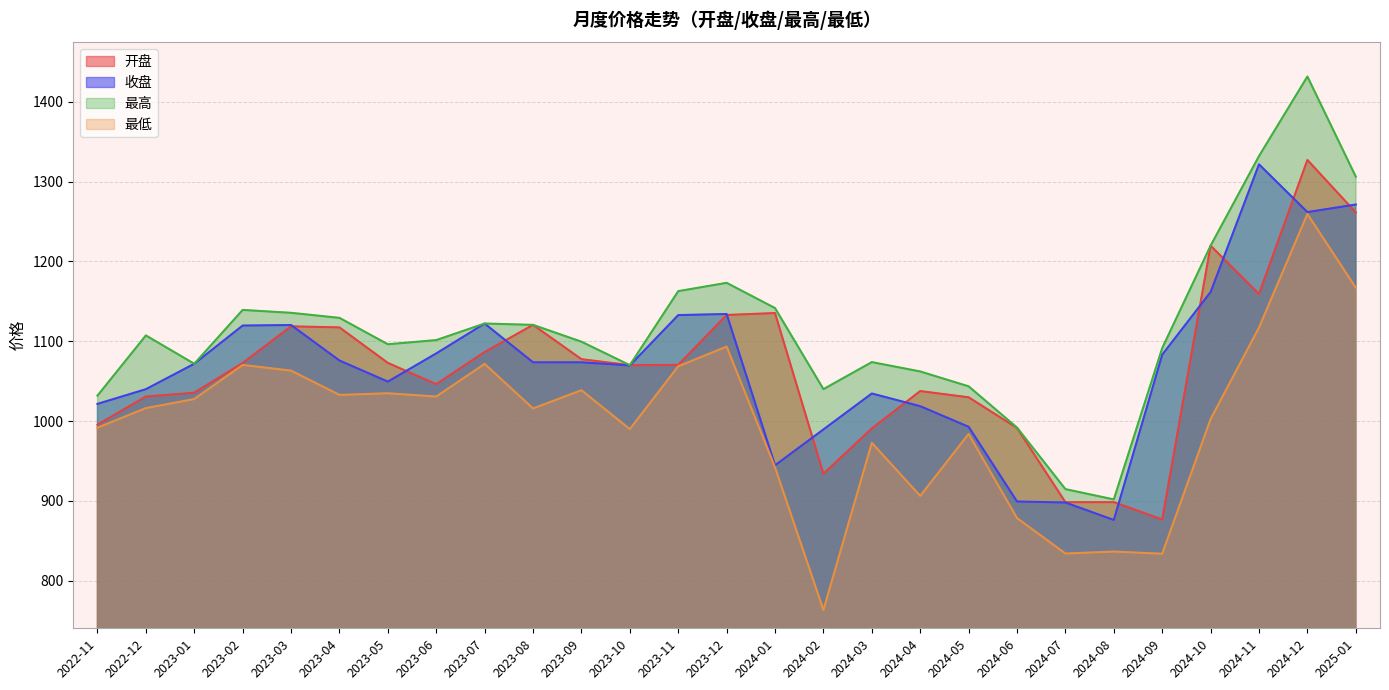

List the labels in order of 开盘 value, largest first.

2024-12, 2025-01, 2024-10, 2024-11, 2024-01, 2023-12, 2023-08, 2023-03, 2023-04, 2023-07, 2023-09, 2023-05, 2023-02, 2023-11, 2023-10, 2023-06, 2024-04, 2023-01, 2022-12, 2024-05, 2022-11, 2024-06, 2024-03, 2024-02, 2024-08, 2024-07, 2024-09